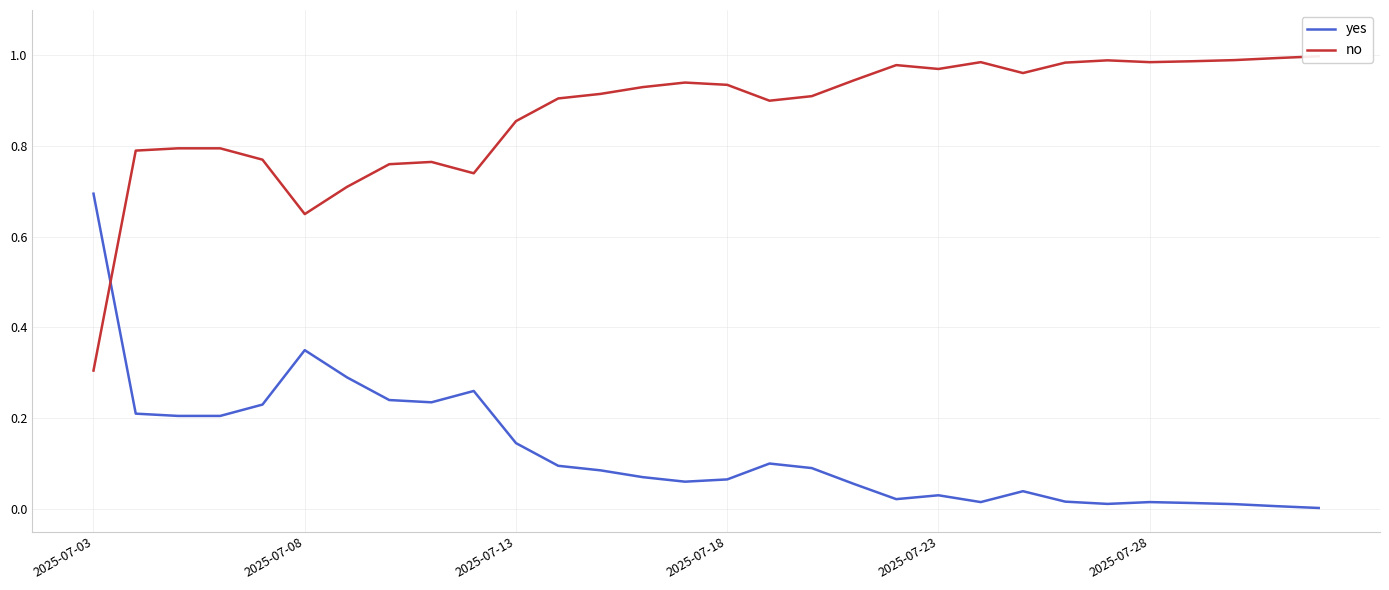

Is it true that no equals 0.8 at 2025-07-13?

True